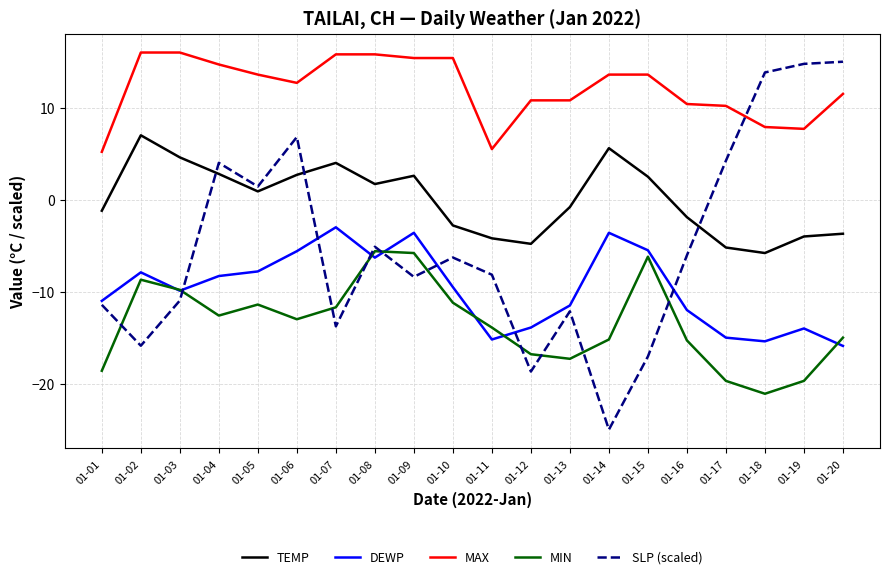

True or false: MIN and DEWP cross at least once.

True